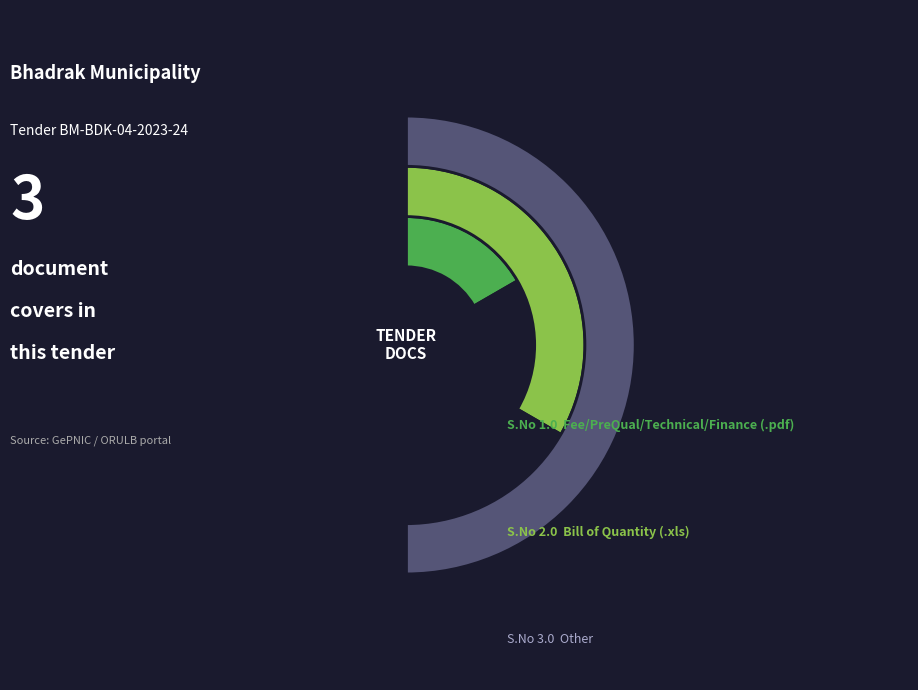

Which category has the smallest portion of the pie?

.pdf